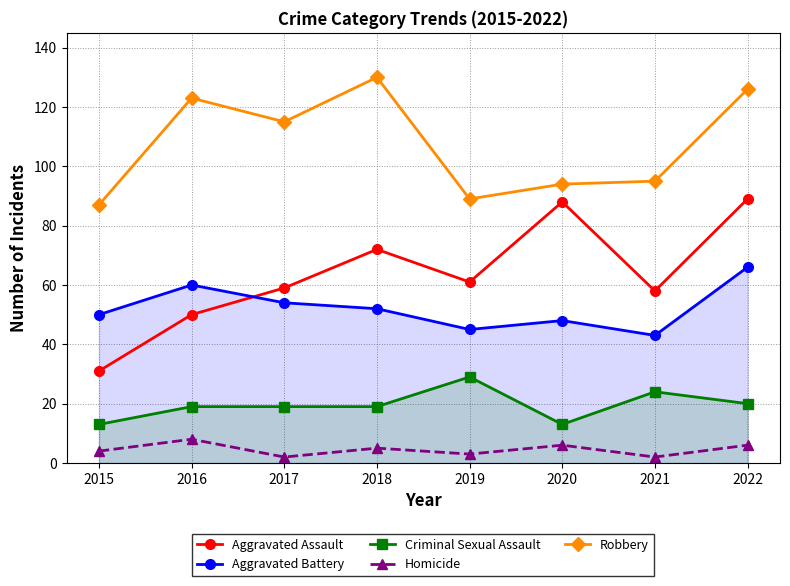

Which category has the lowest value in the Aggravated Assault series?

2015